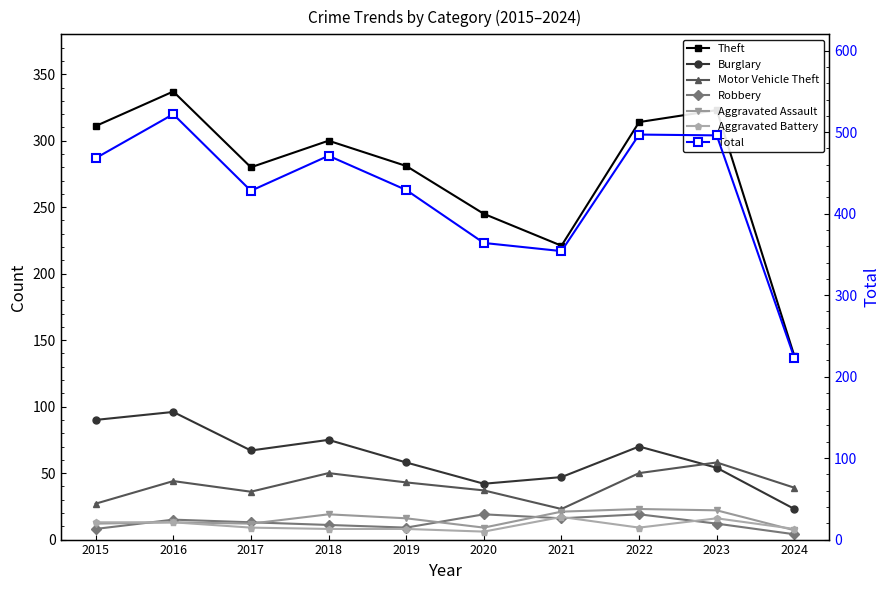

What is the sum of the Theft values at 2016 and 2017?

617